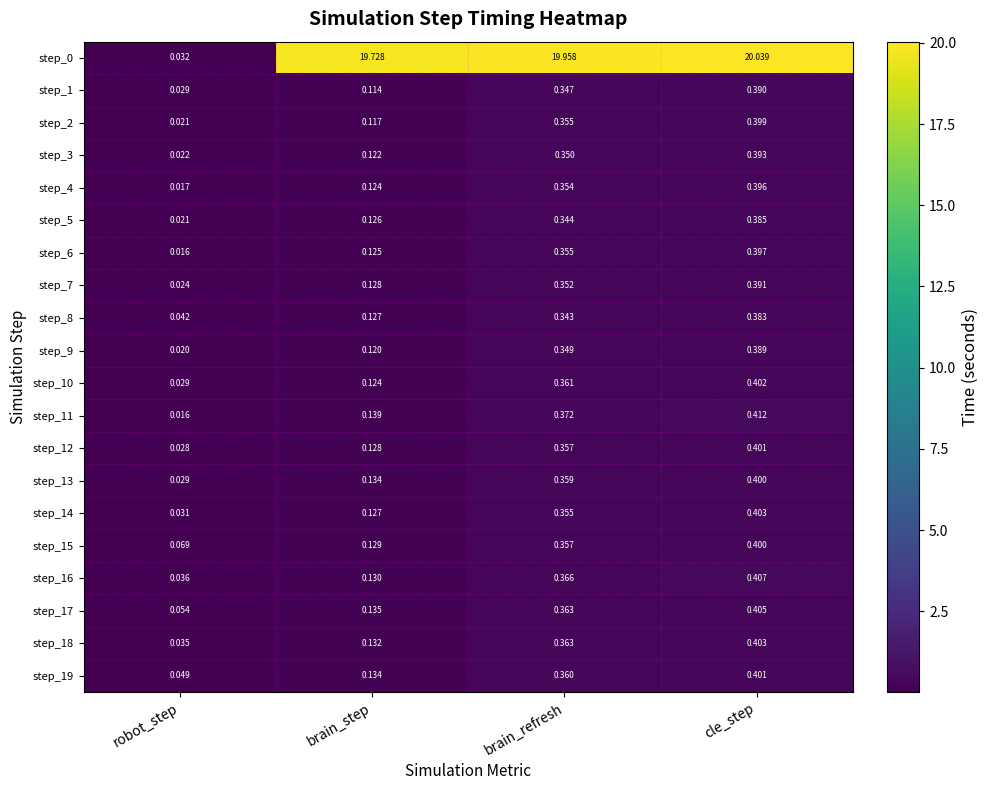

Is the value of step_4 at brain_step greater than the value of step_2 at cle_step?

No